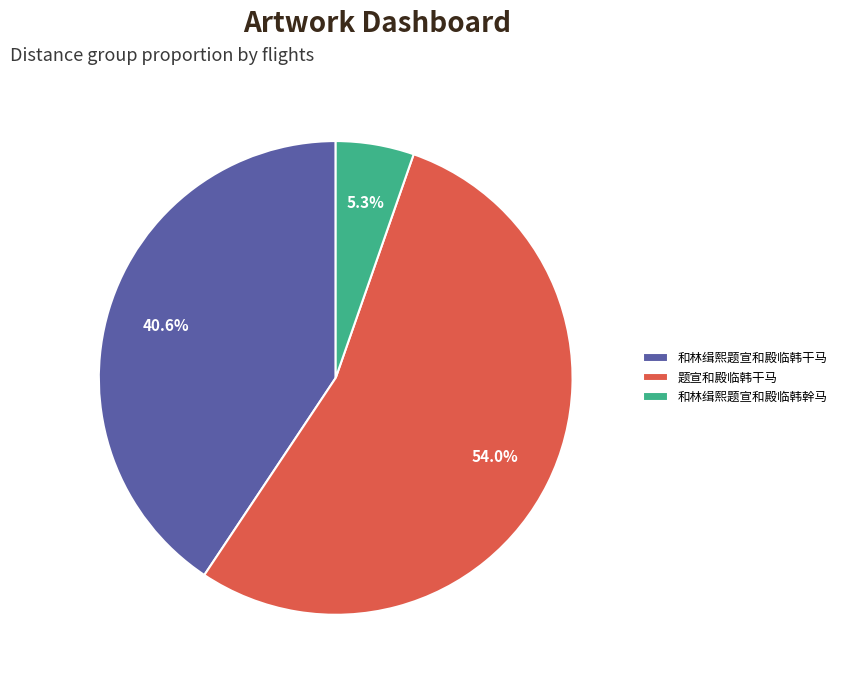

Is it true that 和林缉熙题宣和殿临韩干马 is 32% of the pie?

False